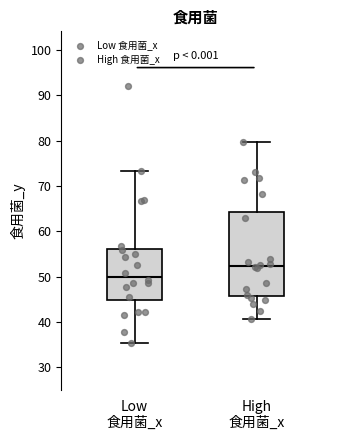

Where does the median line of the box for High 食用菌_x sit on the y-axis? The values are not printed on the chart, so give them approximately, as read against the axis.

52